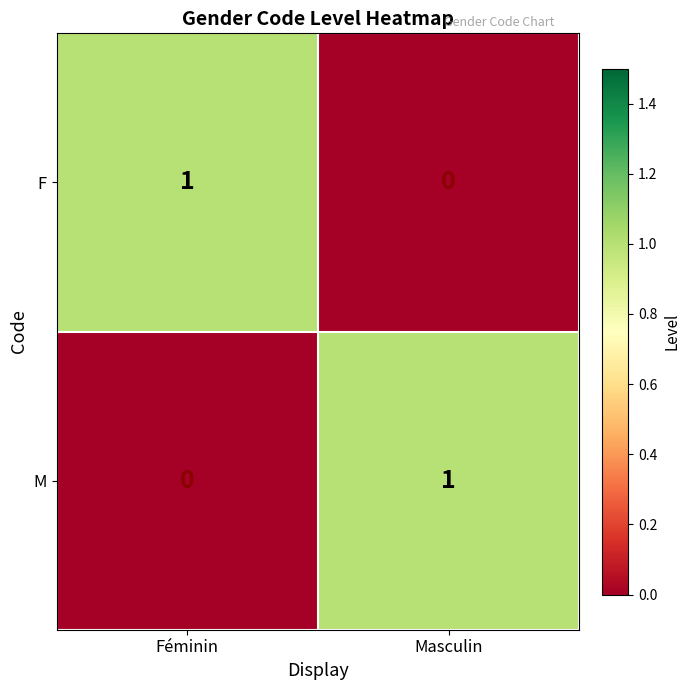

Where is F nearest to the value 0?

Masculin